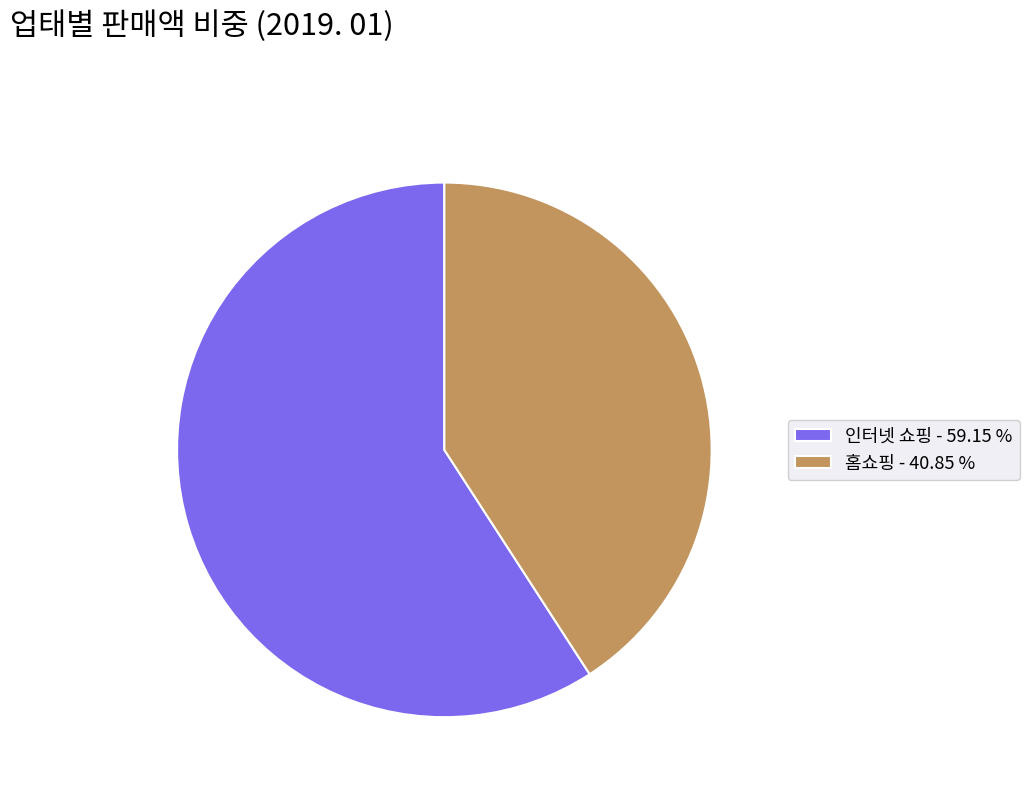

Count the number of slices in the pie.

2